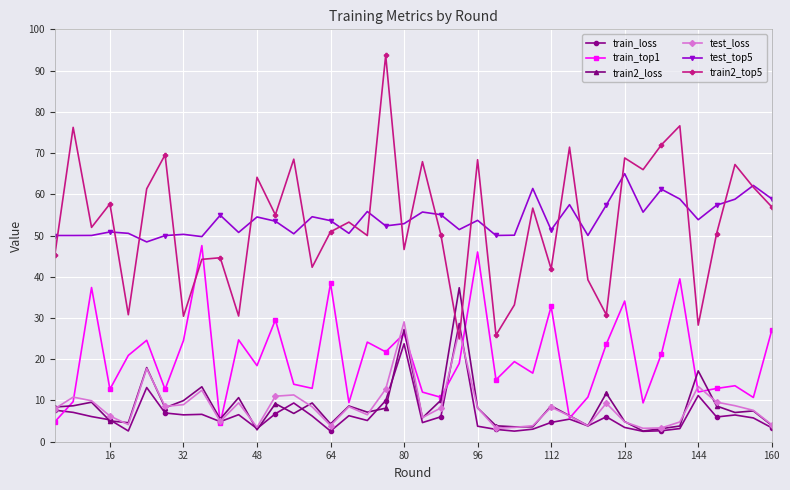

Which series has the largest range (max minus min)?

train2_top5